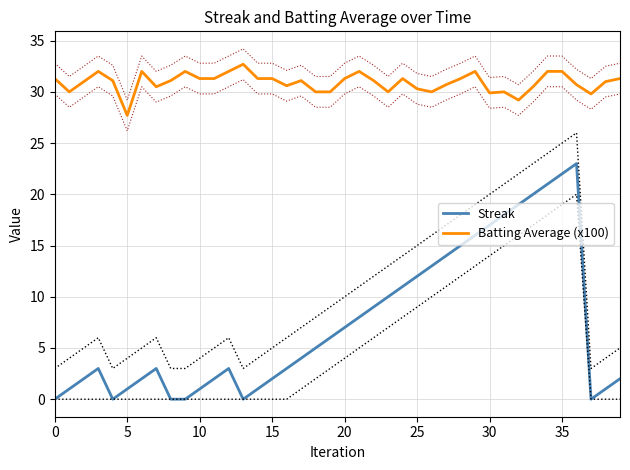

Which series has the largest range (max minus min)?

Streak